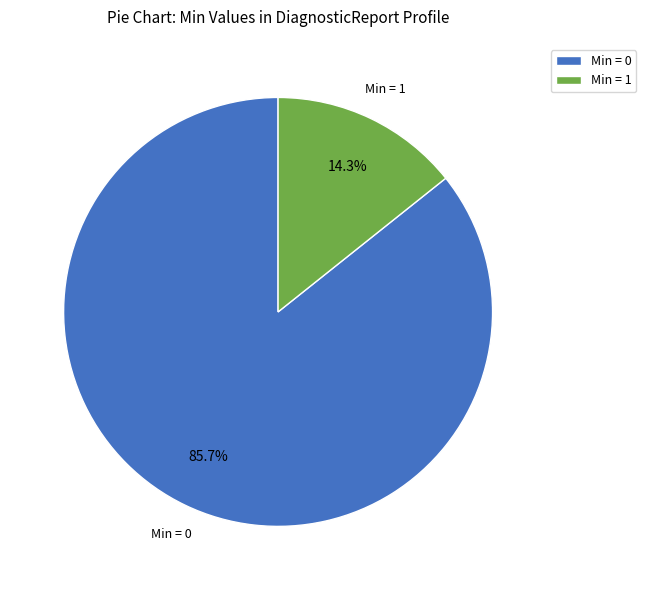

Is there a majority slice in this chart?

Yes